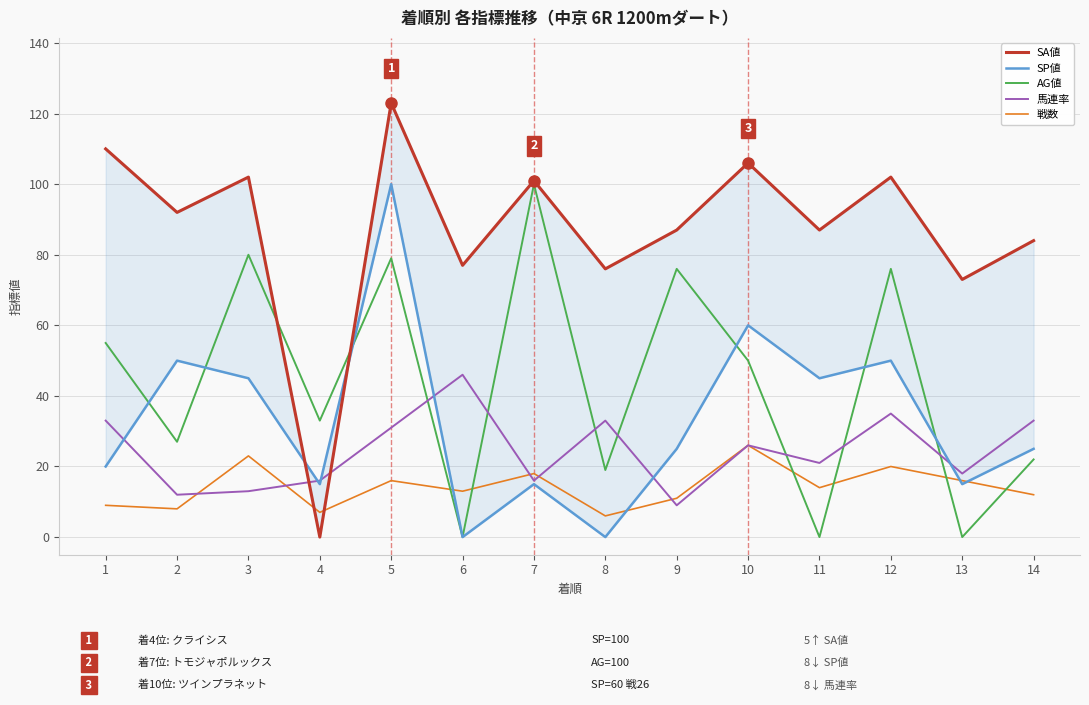

How many interior local peaks does the SA値 series have?

5